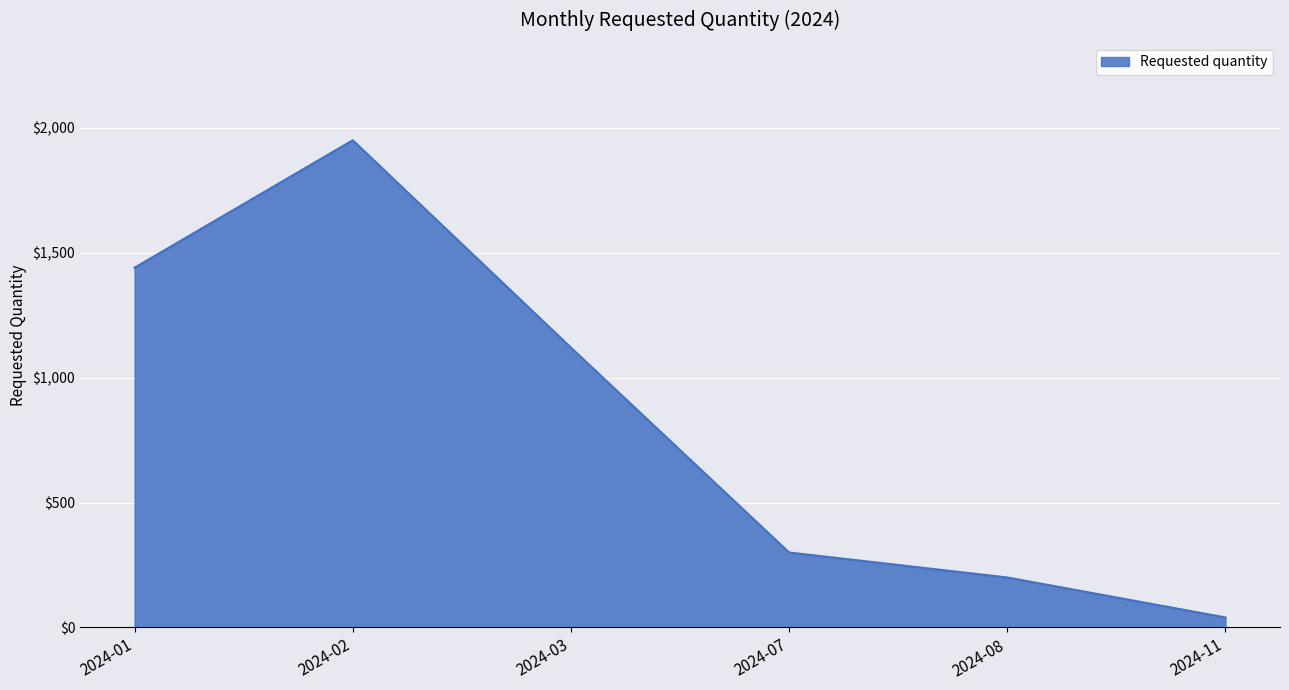

What is the sum of the values at 2024-08 and 2024-07?

500